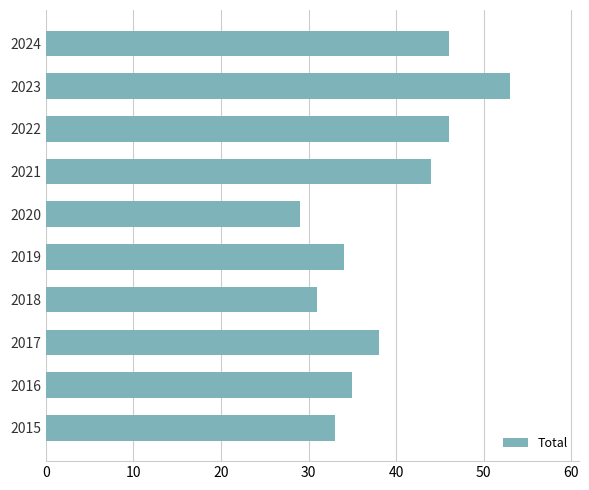

What is the greatest value displayed?

53